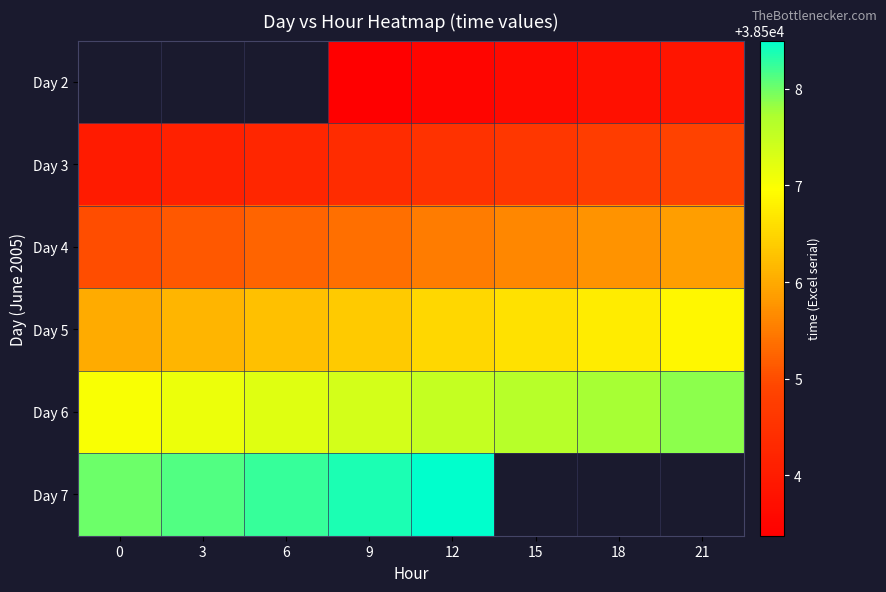

At which label does Day 7 reach its peak?

12